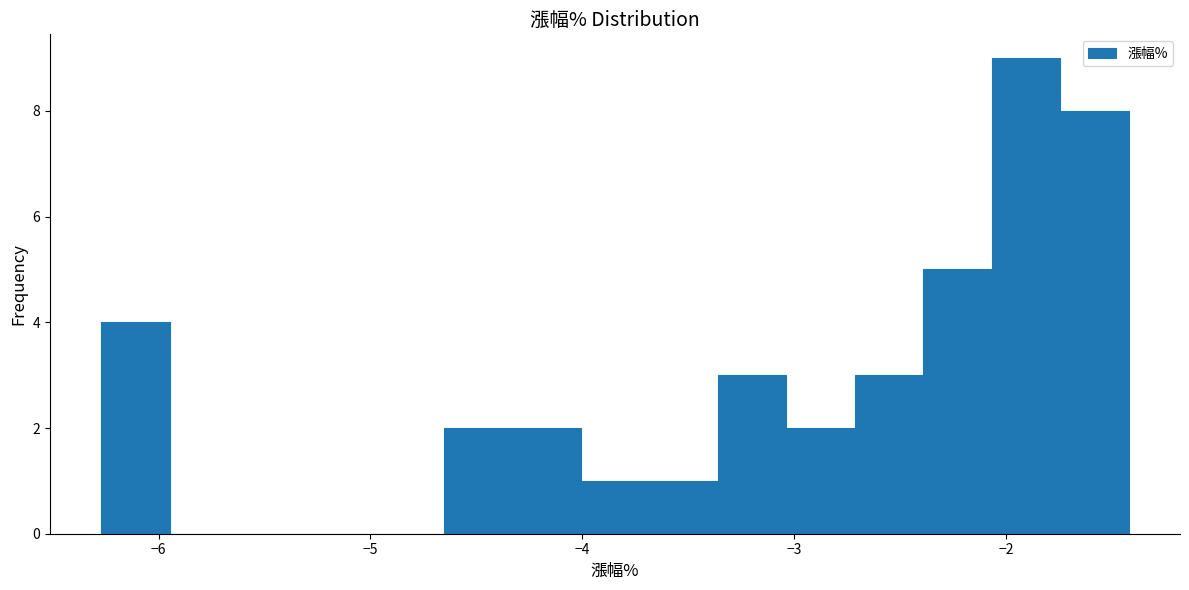

Around what value on the x-axis is the tallest bar? Give the approximate position of its centre, as read against the axis.

-1.9